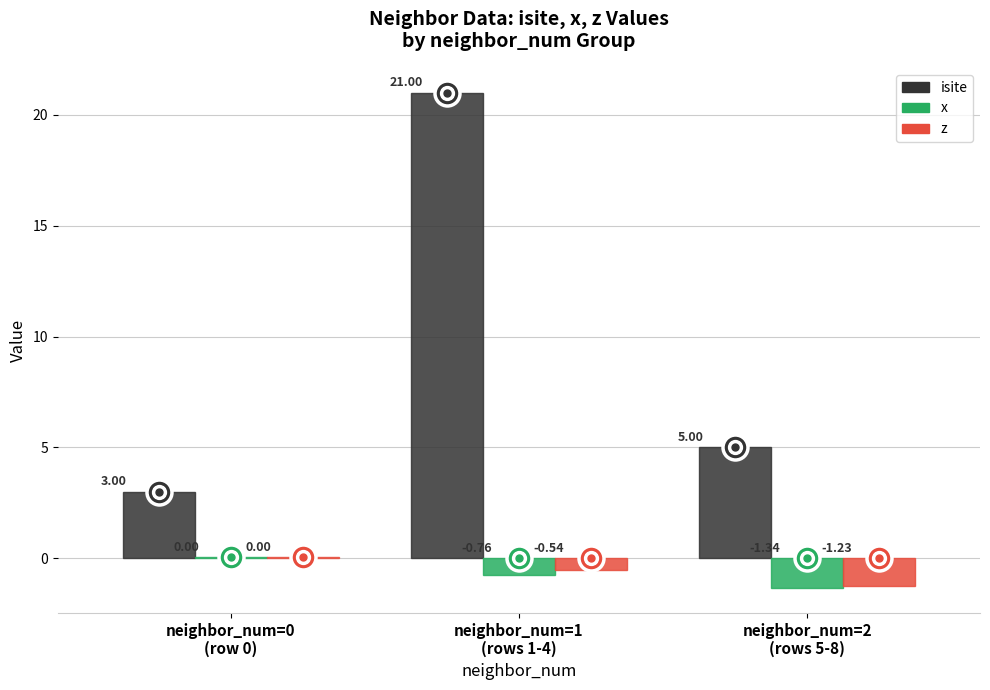

What is the value of the z point at the 3rd from the left?

-1.2